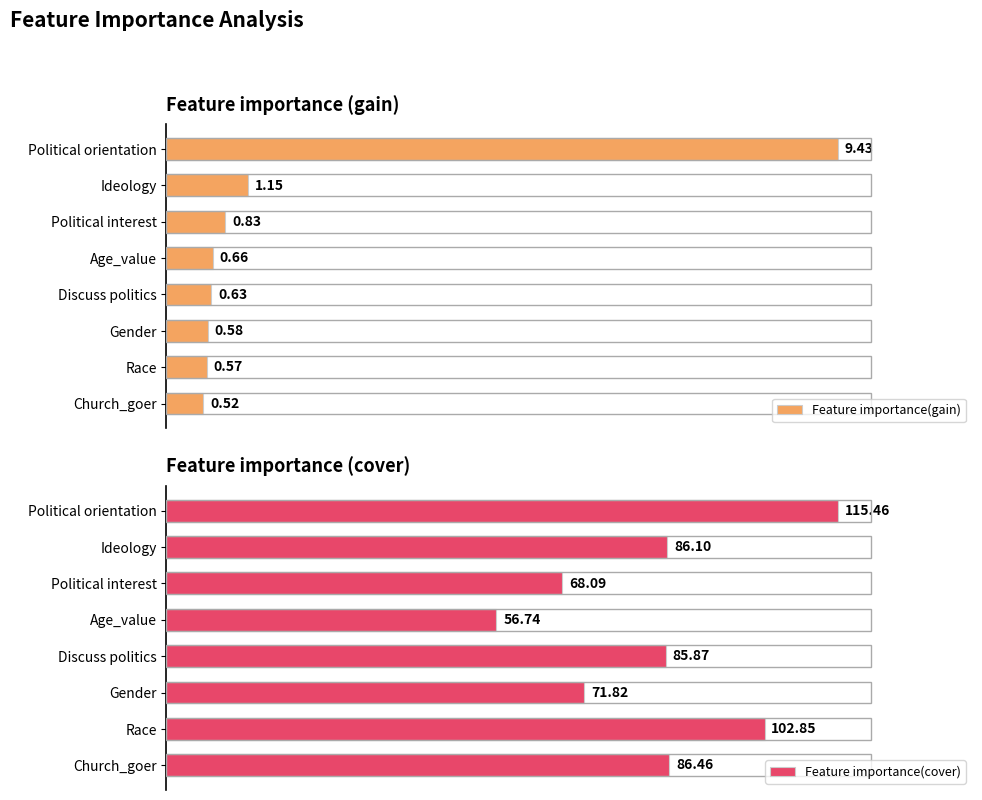

Which series changed the most between 20 and 40?

Feature importance(cover)